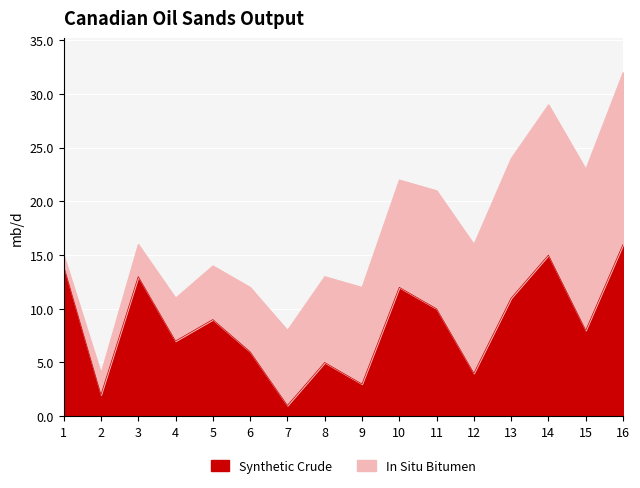

How many interior local valleys (lower than both neighbors) does the data have?

6